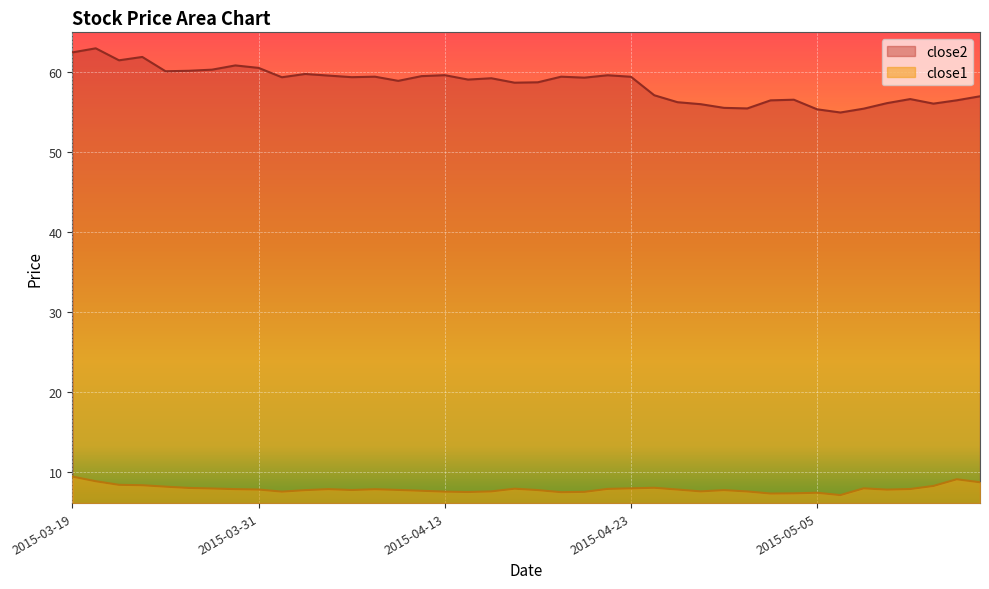

The close1 series shows 7.9 at 2015-03-27. True or false?

True